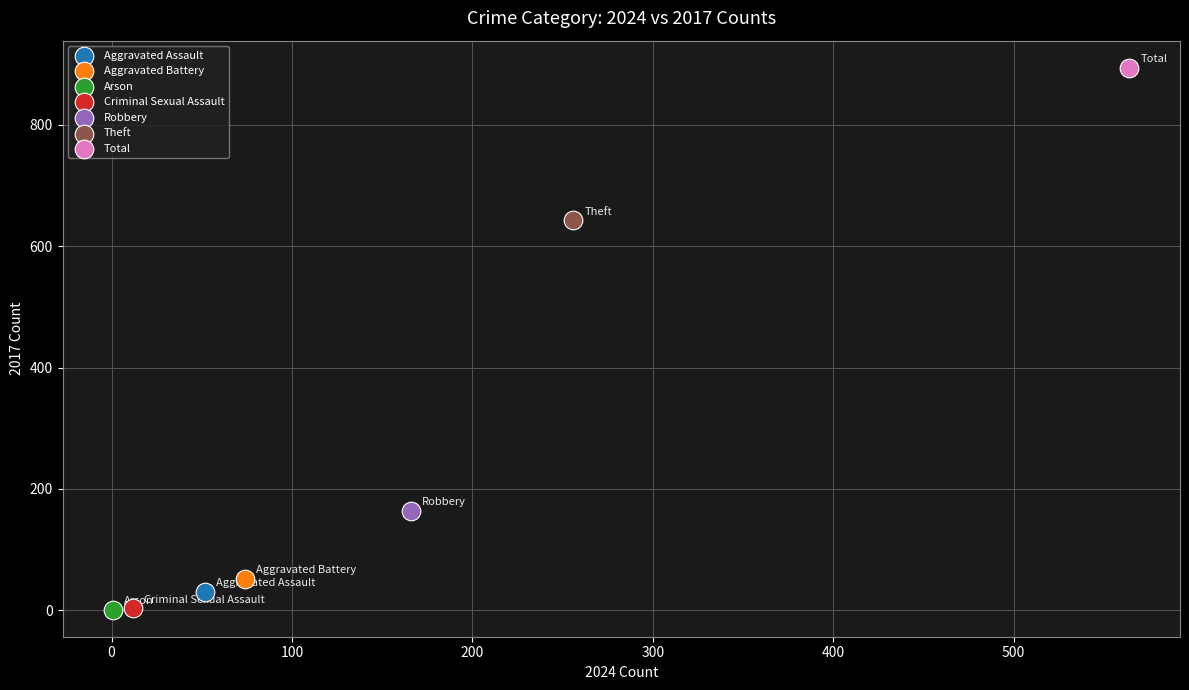

What are all the series names shown in the legend?

Aggravated Assault, Aggravated Battery, Arson, Criminal Sexual Assault, Robbery, Theft, Total